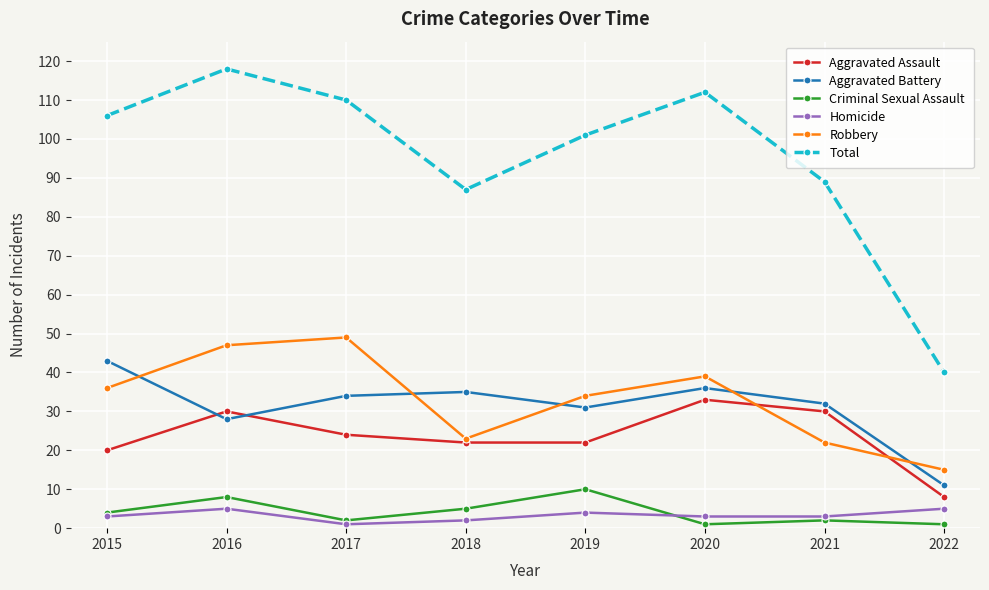

True or false: Robbery has a value of 36 at 2015.

True